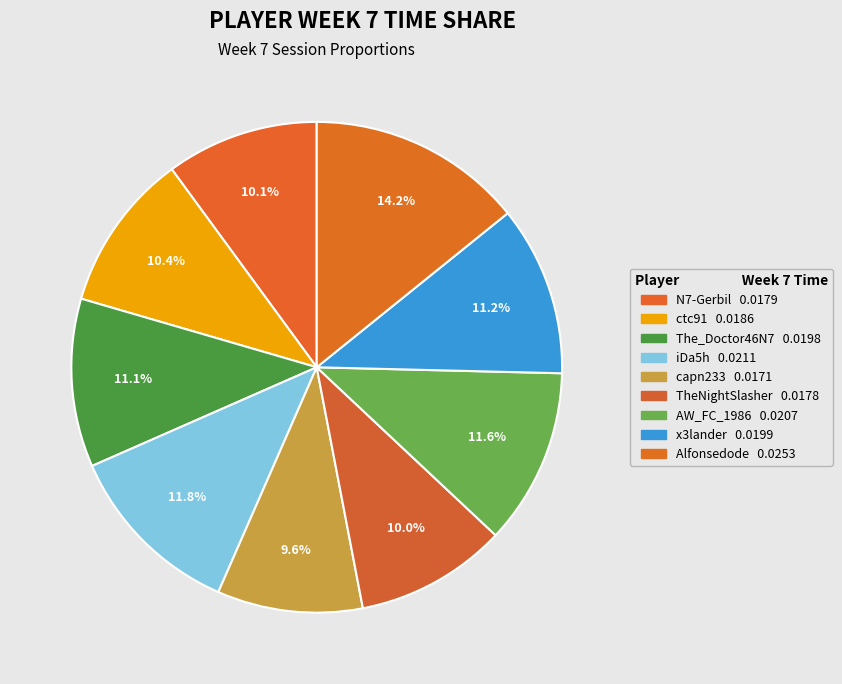

How many slices are in this pie chart?

9